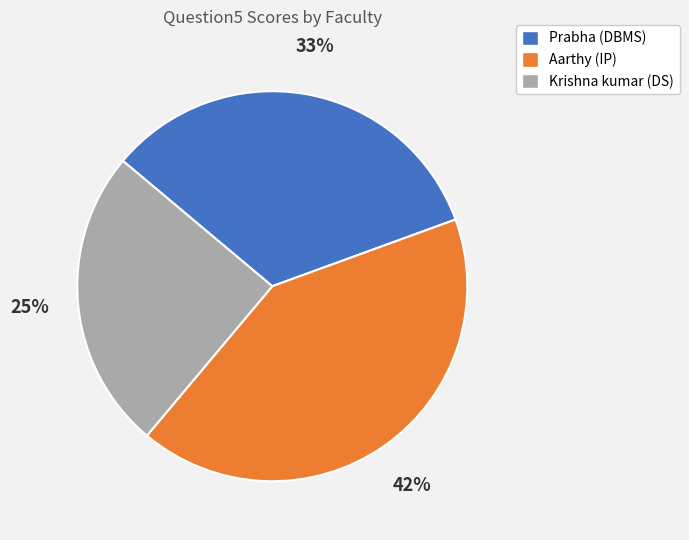

What is the ratio of the value at Krishna kumar (DS) to the value at Aarthy (IP)?

0.6